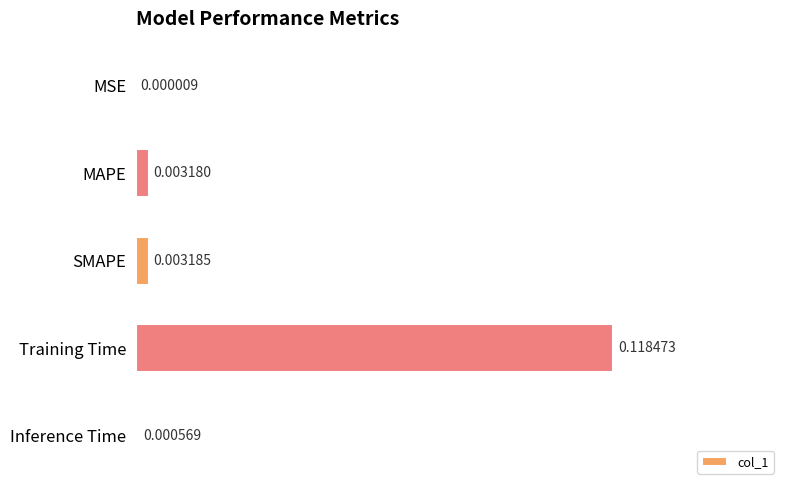

At which label is the value closest to 0?

MSE